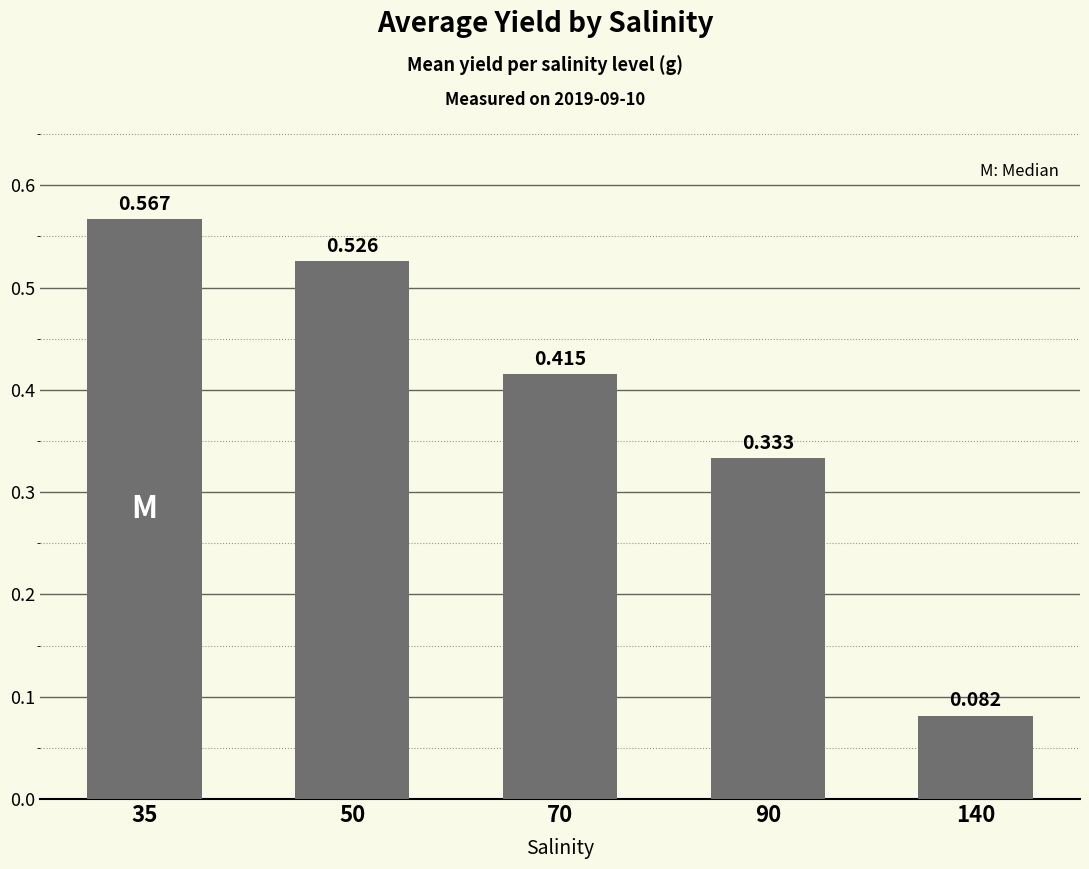

What is the sum of the values at 90 and 35?

0.9